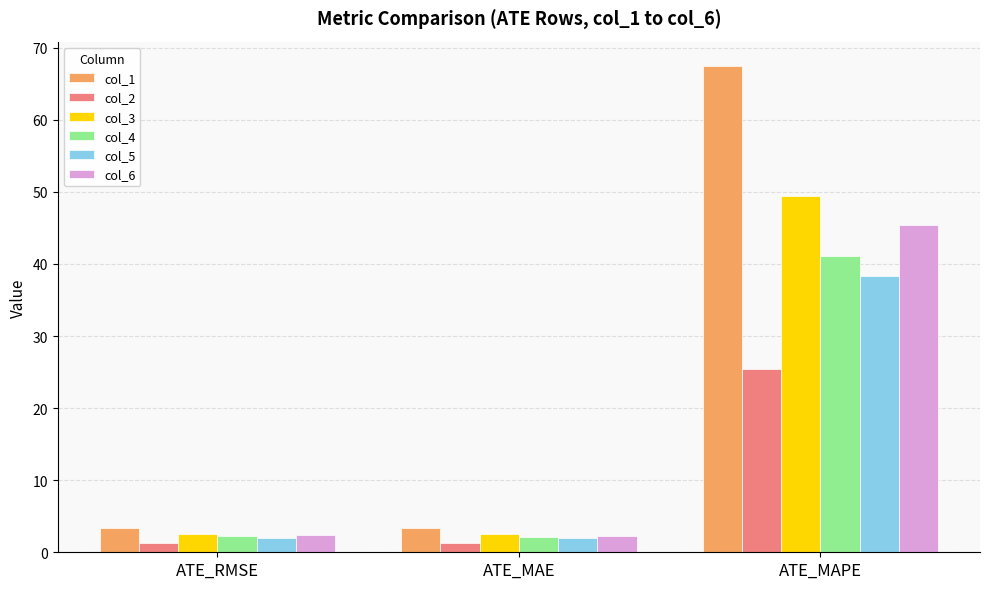

What is the label of the 2nd bar from the left?

ATE_MAE